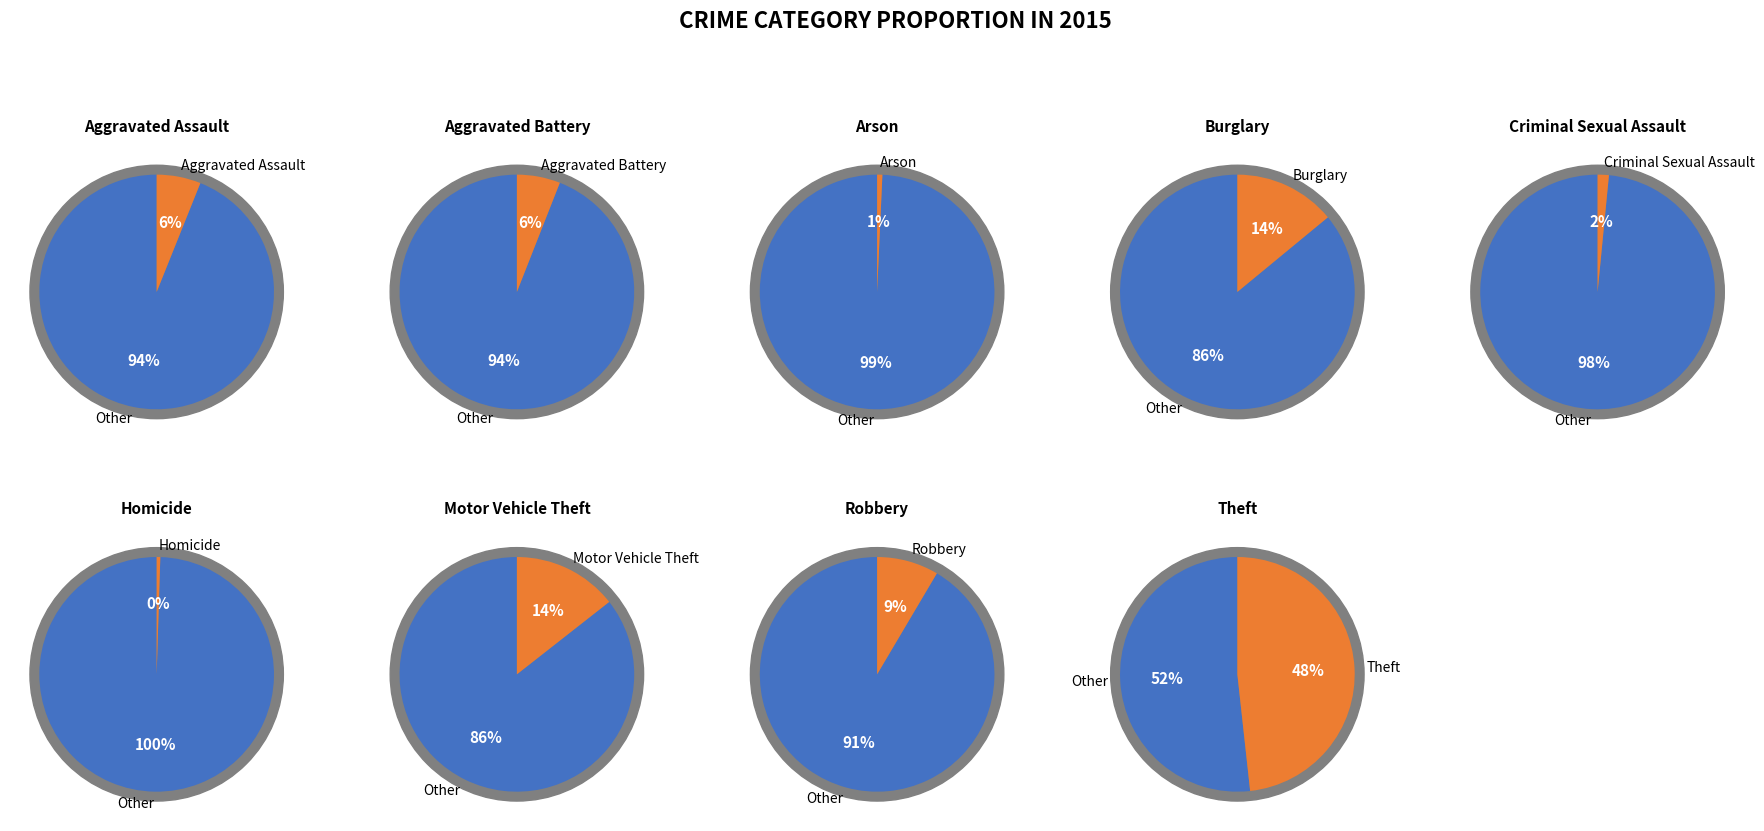

To the nearest percent, what is the difference between the largest and smallest slice percentages?

48%